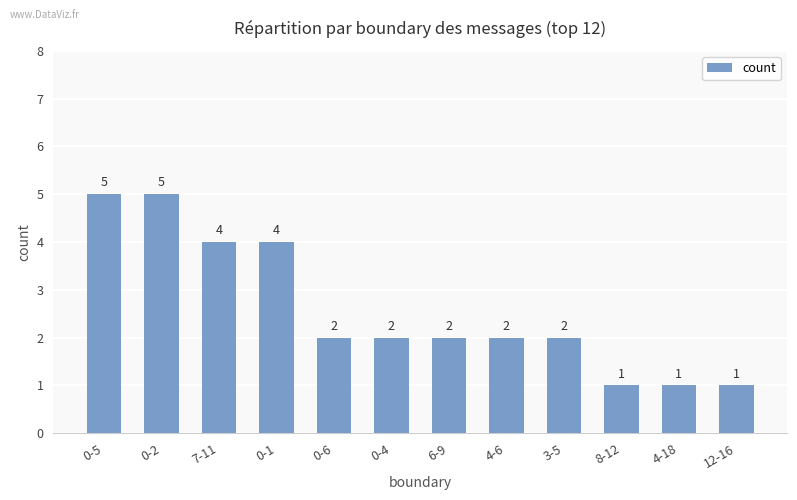

Which has a higher value, 12-16 or 3-5?

3-5